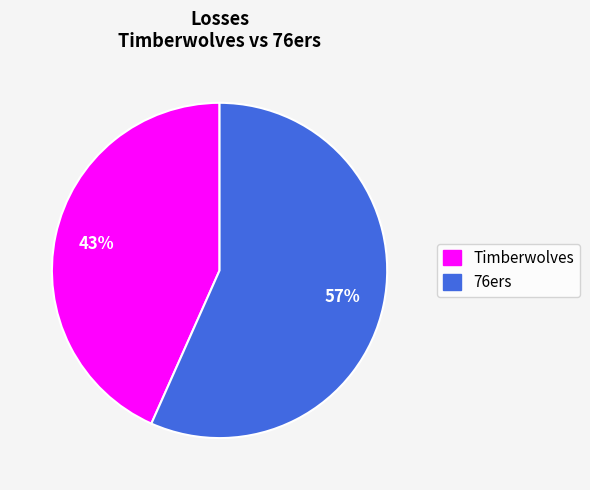

Combined, do Timberwolves and 76ers account for over 50%?

Yes